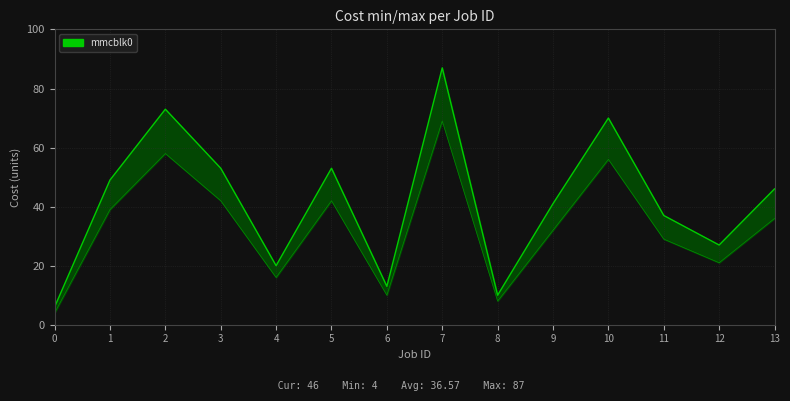

The value of Cost max at 12 is 27. True or false?

True